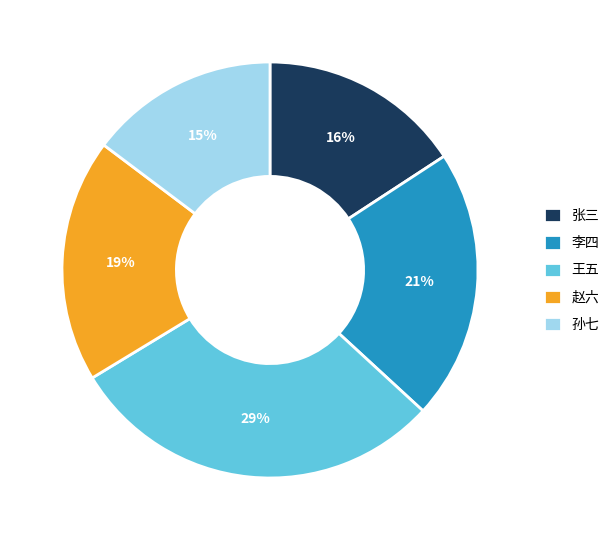

To the nearest percent, what portion does 李四 represent?

21%